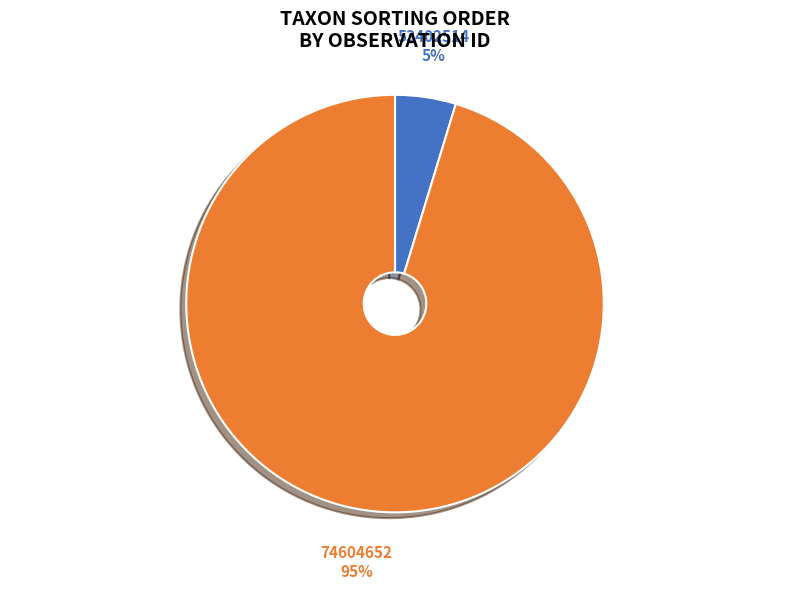

To the nearest percent, what percentage of the pie is 74604652?

95%